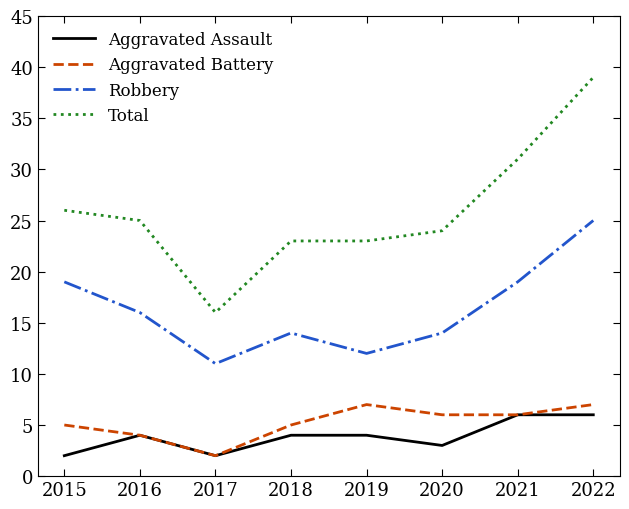

What is the maximum value shown in the chart?

39